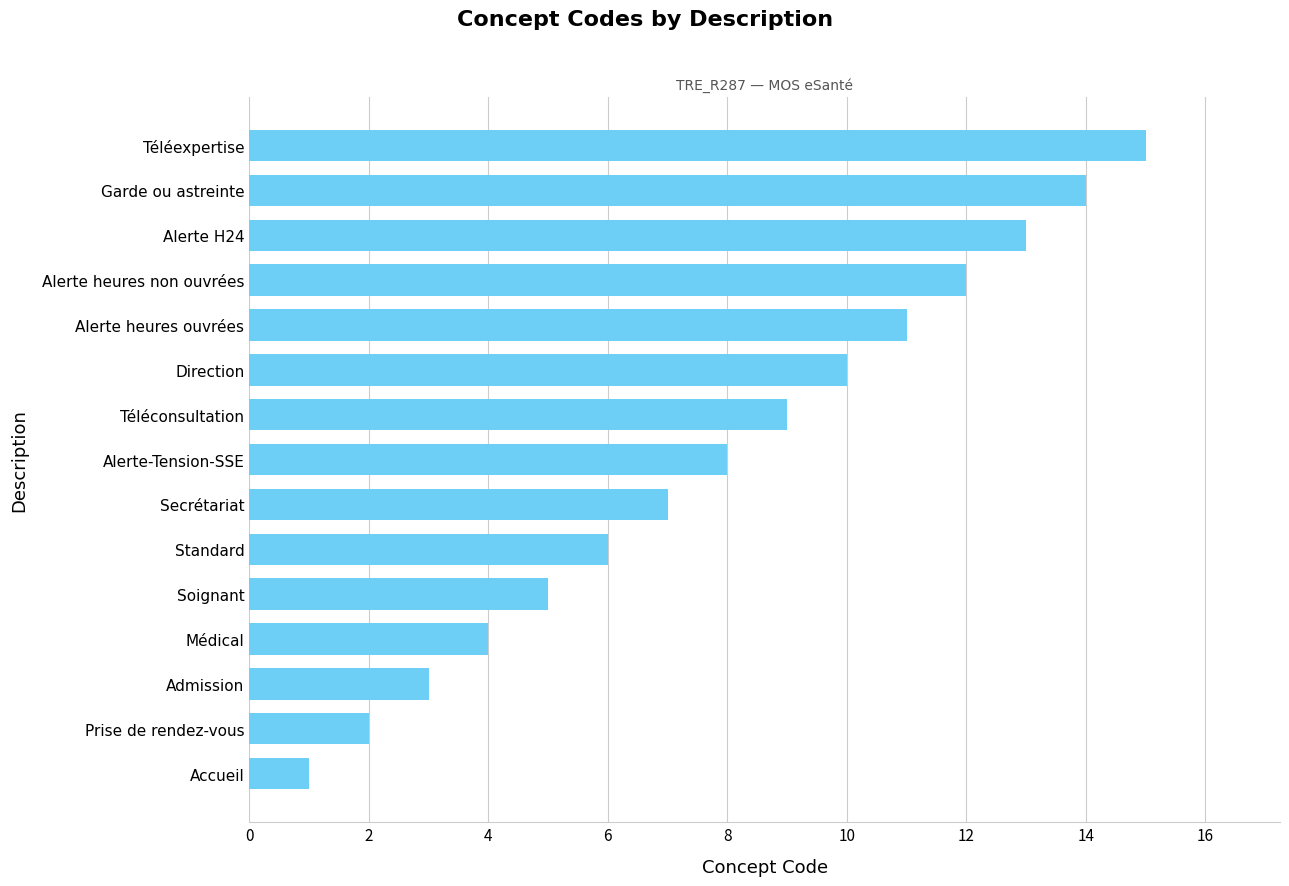

What is the minimum value shown in the chart?

1